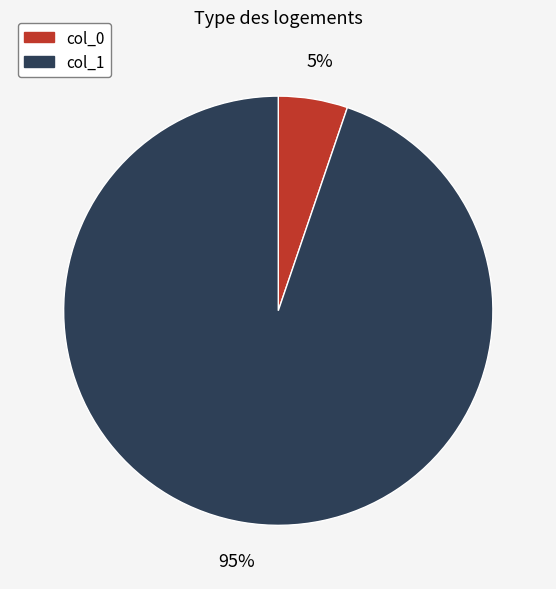

What is the majority slice?

col_1